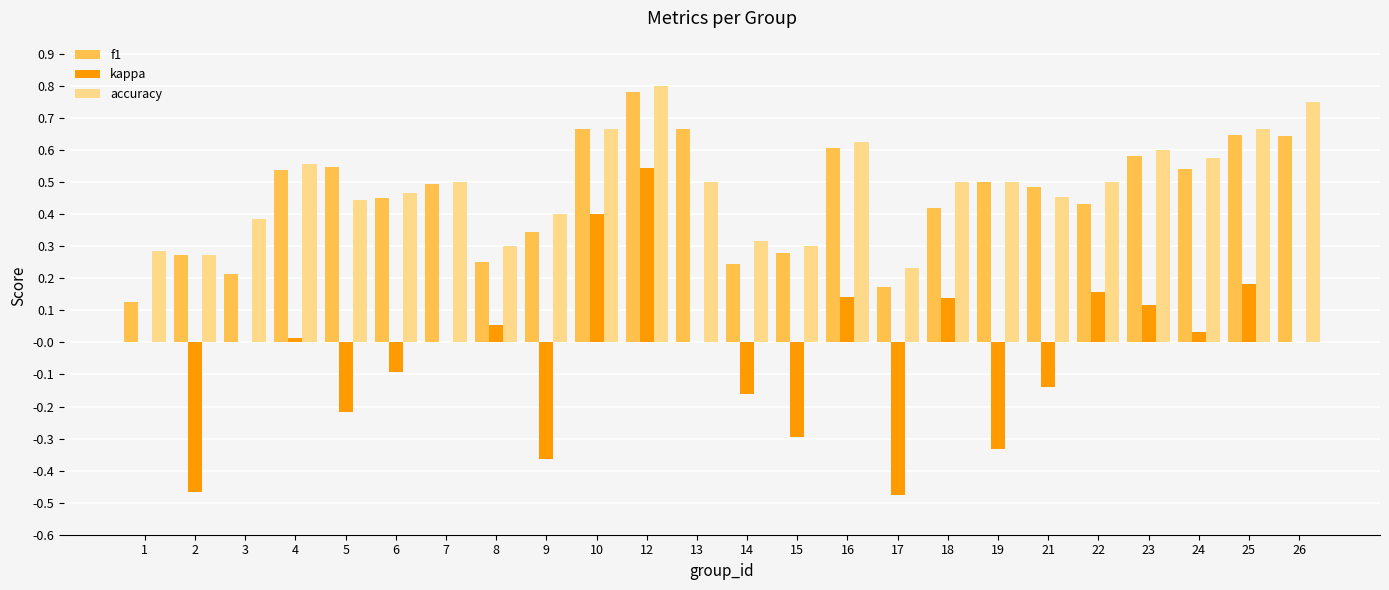

What are all the series names shown in the legend?

f1, kappa, accuracy